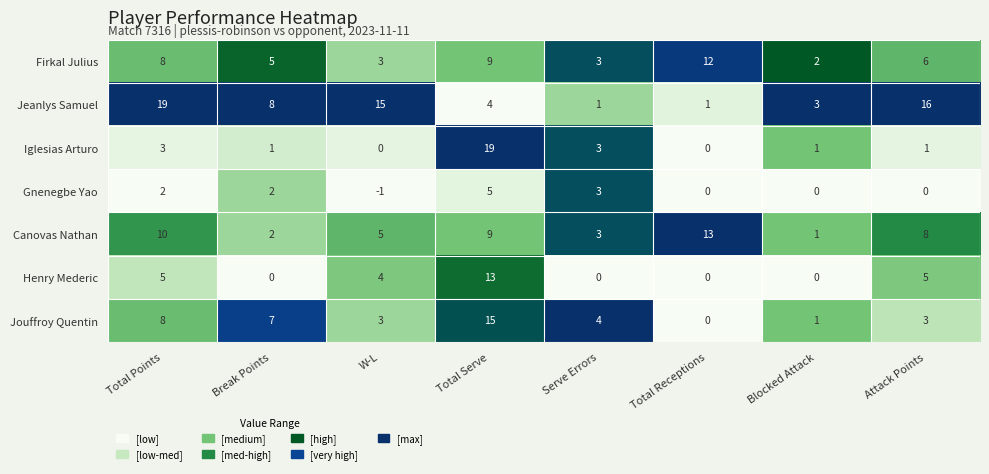

What is the approximate value of Jouffroy Quentin at Attack Points, to the nearest 5?

5